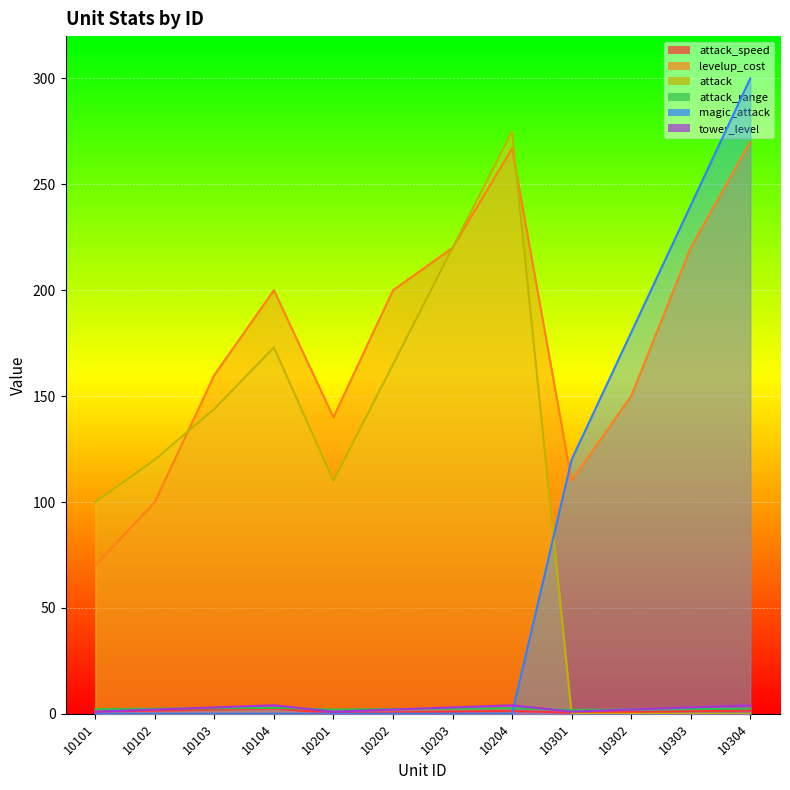

What is the approximate value of attack_range at 10303?

2.2